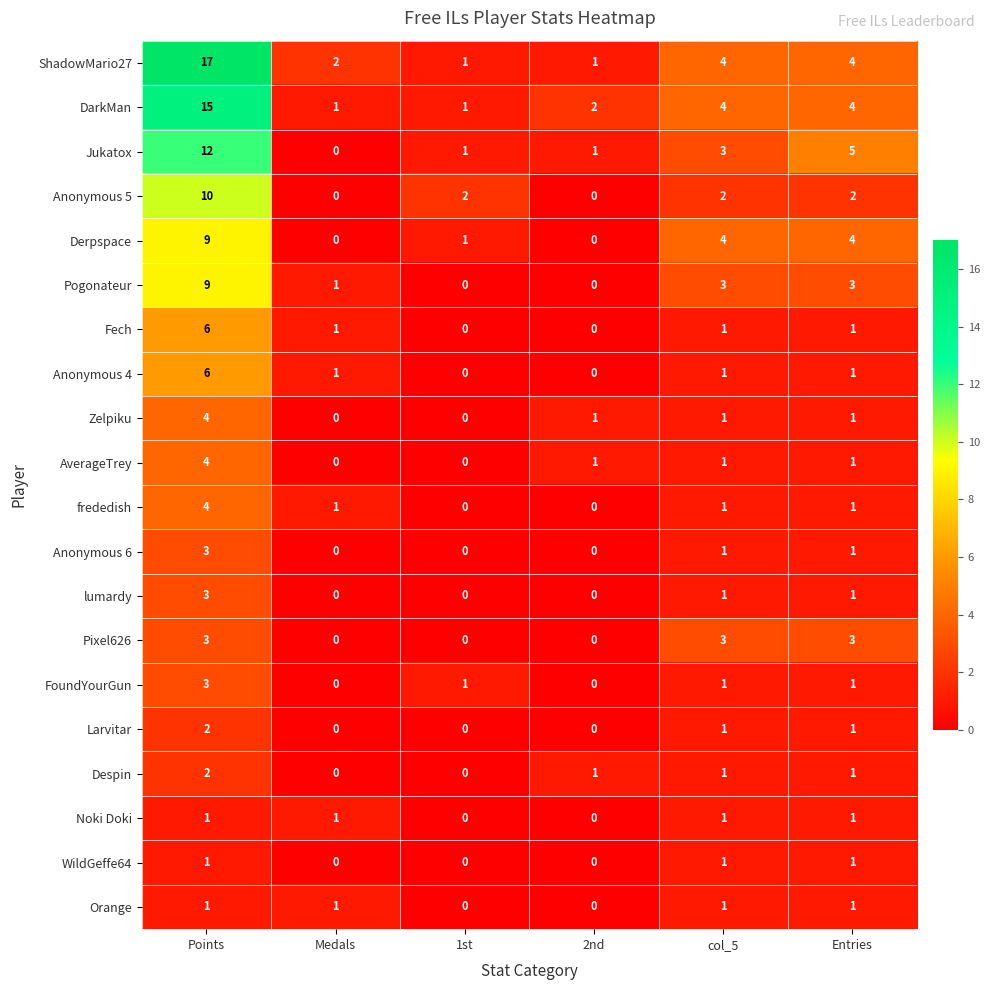

What is the greatest value displayed?

17